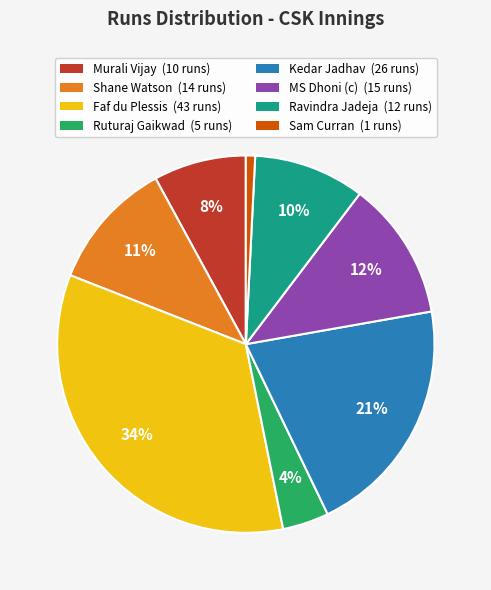

To the nearest percent, what is the combined percentage of Murali Vijay and Shane Watson?

19%